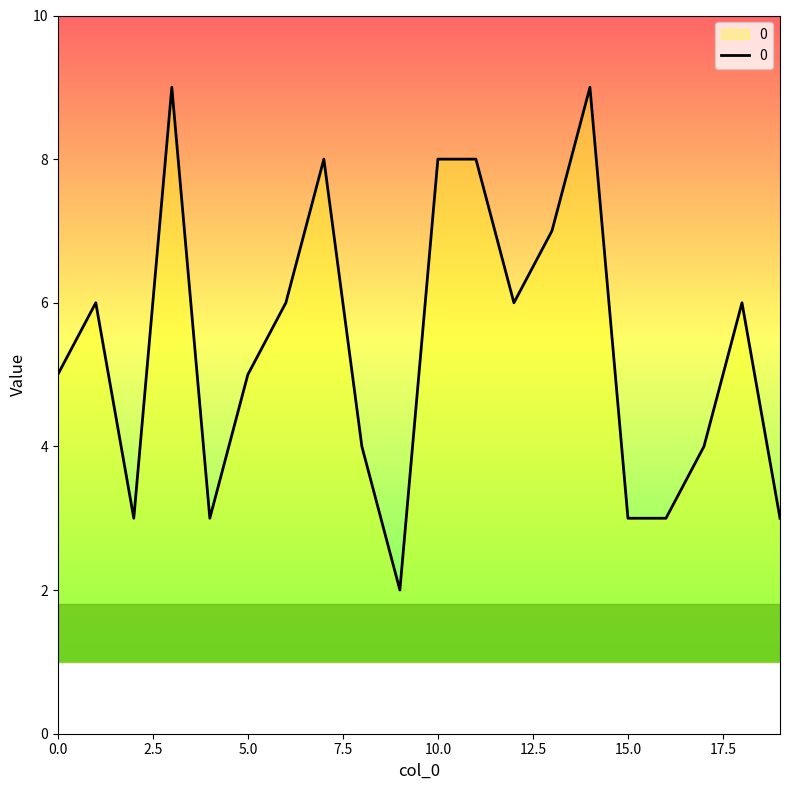

What is the maximum value shown in the chart?

9